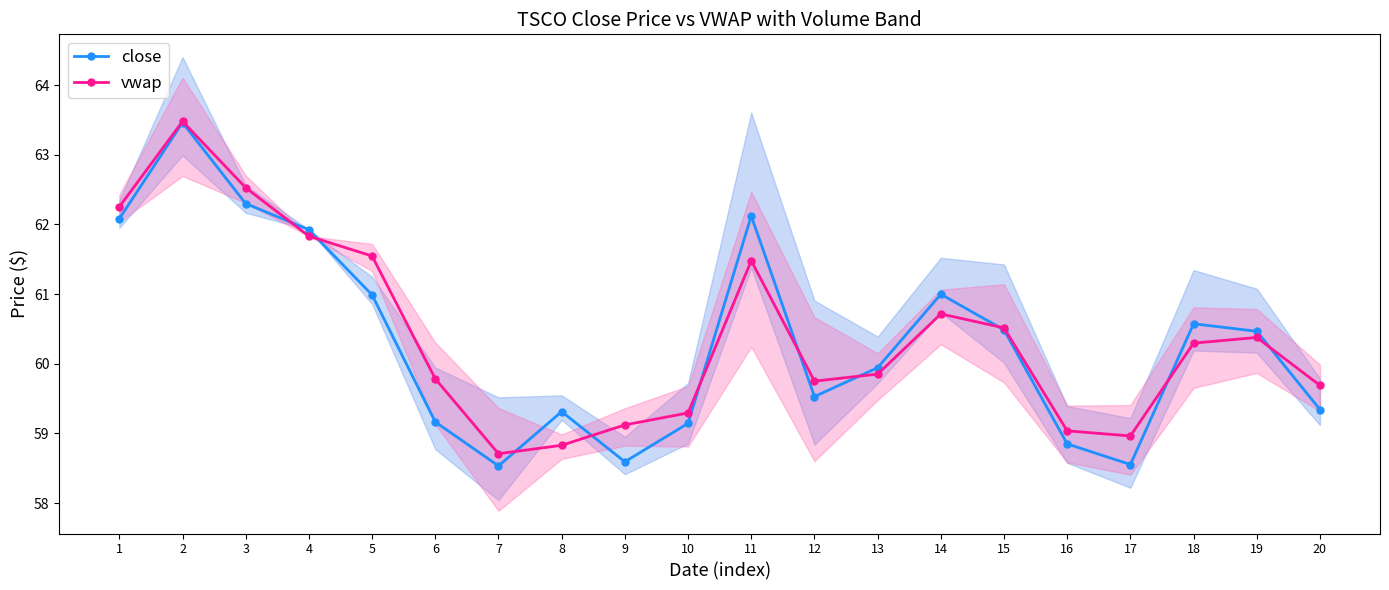

At which category does close reach its first local peak?

2